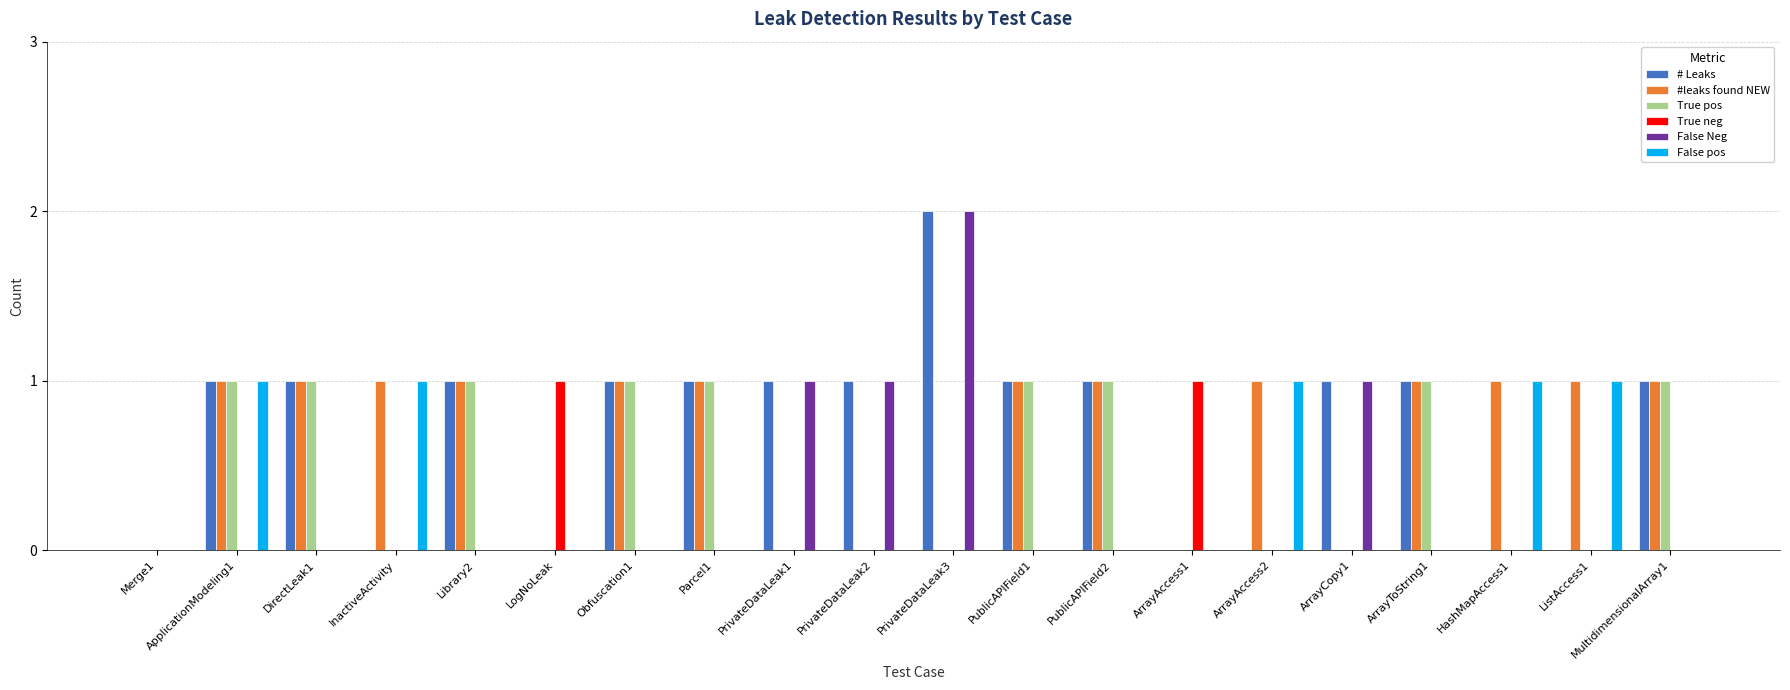

At which category does the chart reach its peak across all series?

PrivateDataLeak3